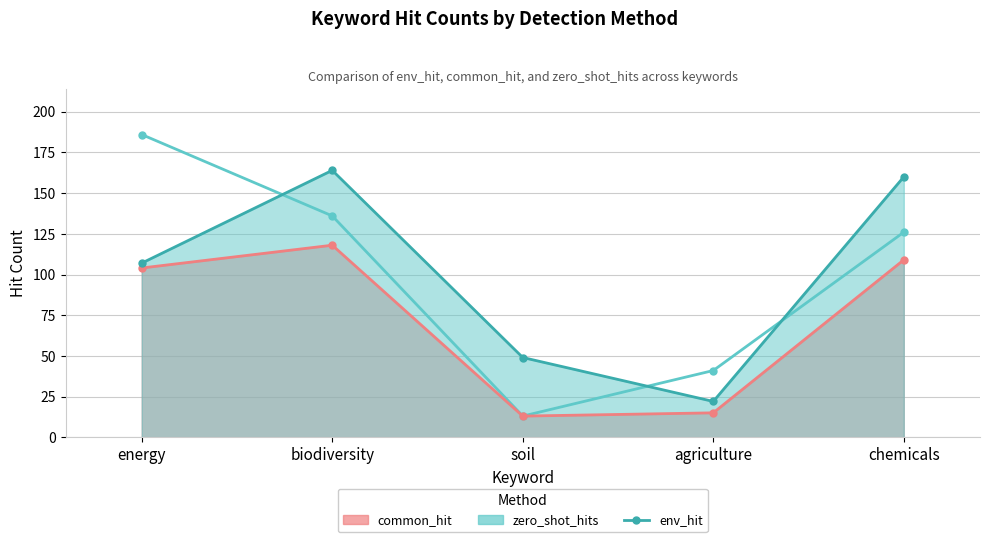

What is the difference between the maximum and minimum values?

173